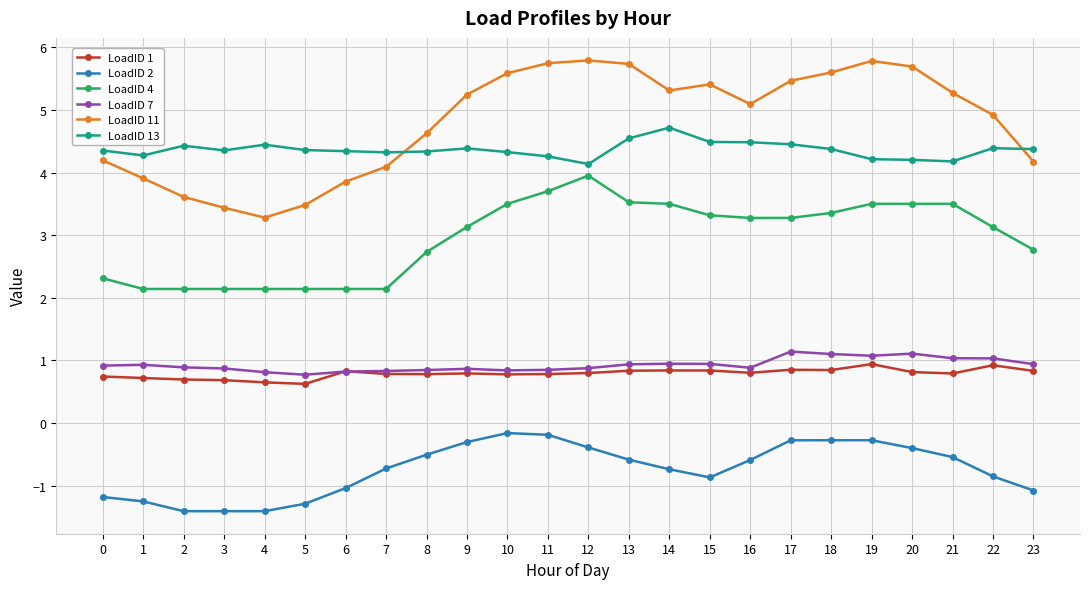

What are all the series names shown in the legend?

LoadID 1, LoadID 2, LoadID 4, LoadID 7, LoadID 11, LoadID 13